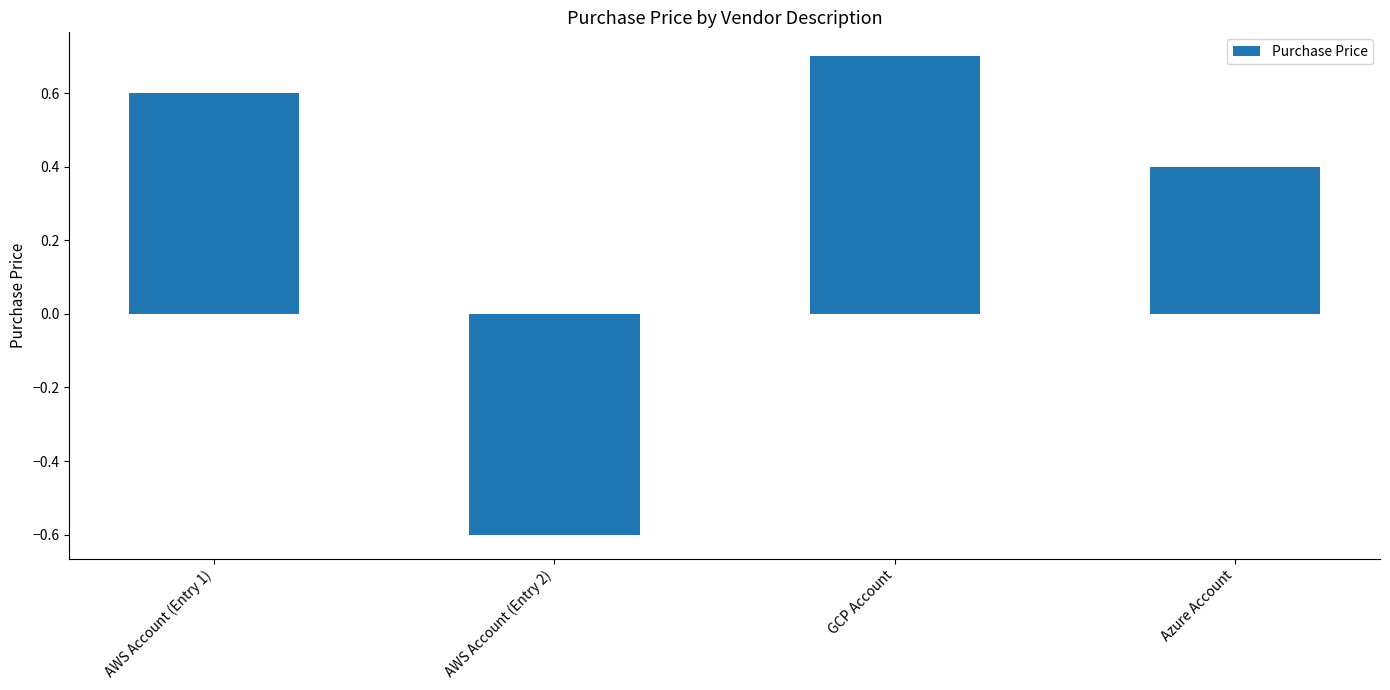

Rank the categories by value from highest to lowest.

GCP Account, AWS Account (Entry 1), Azure Account, AWS Account (Entry 2)